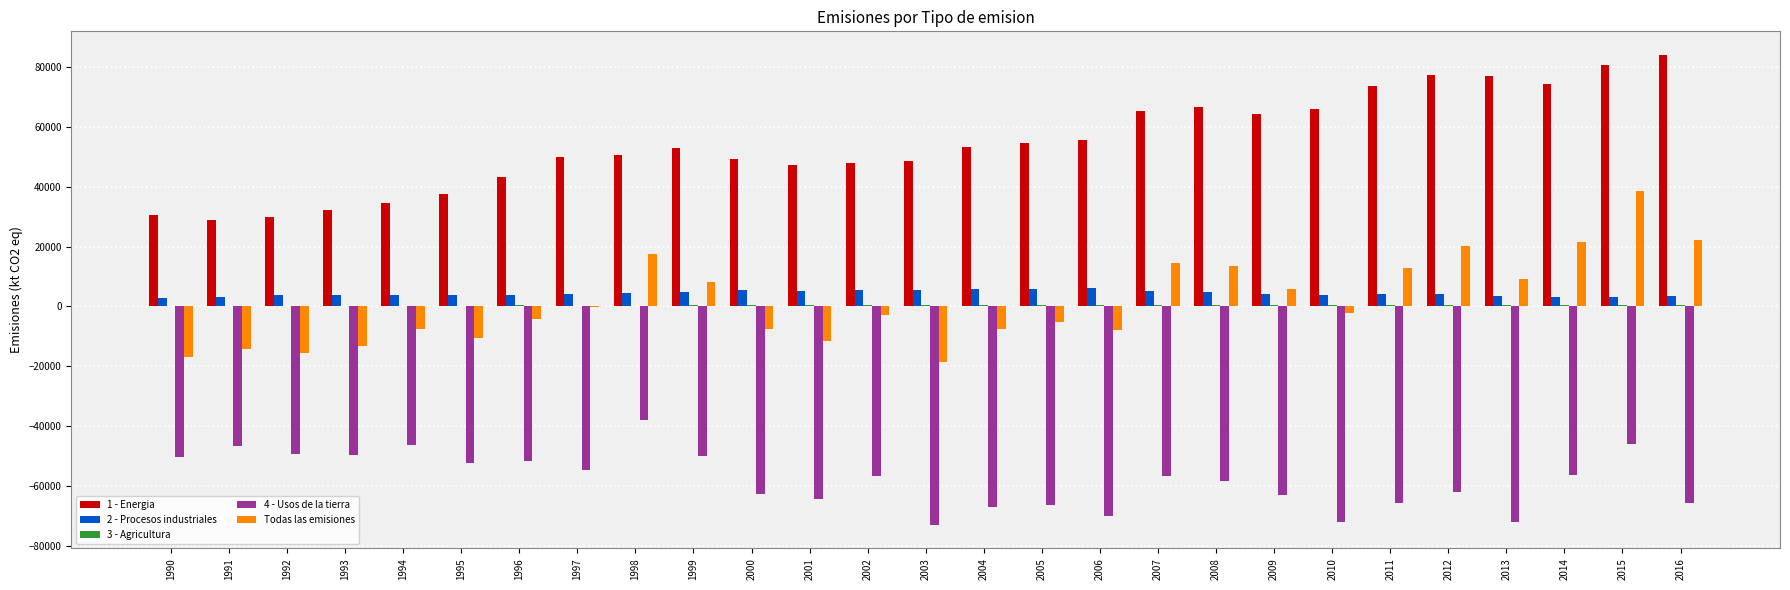

Which series changed the most between 2005 and 2007?

Todas las emisiones